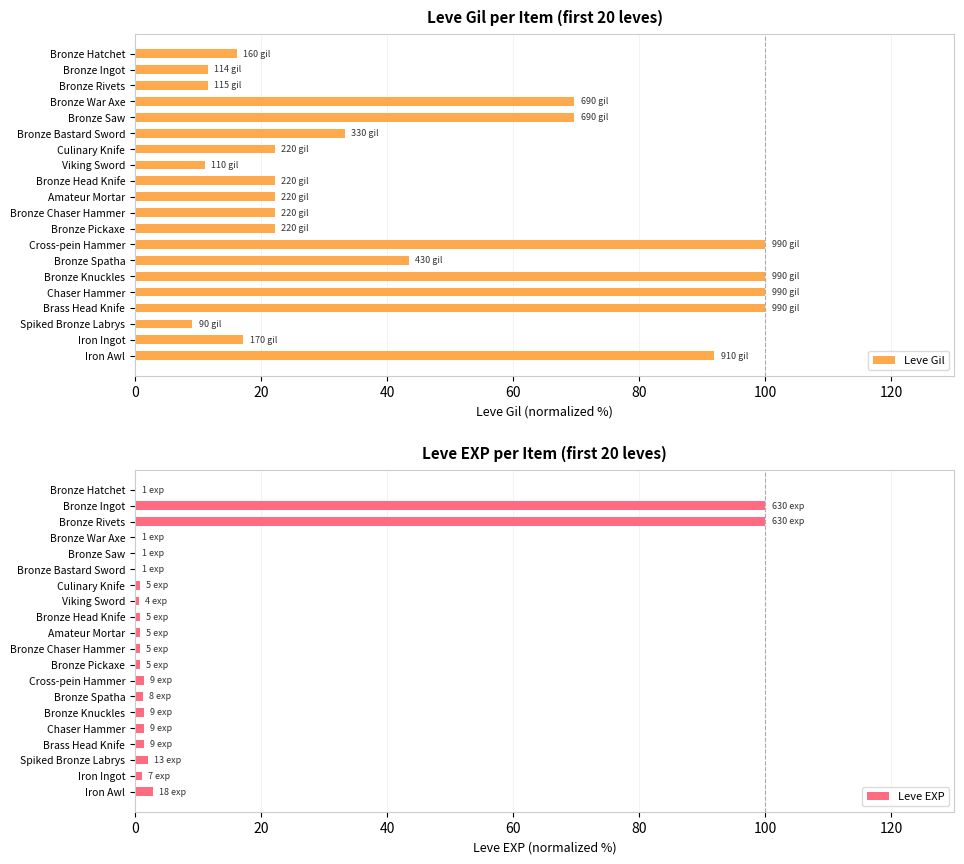

Reading left to right, what are all the values shown in this chart?

Leve Gil: 16.2	11.5	11.6	69.7	69.7	33.3	22.2	11.1	22.2	22.2	22.2	22.2	100.0	43.4	100.0	100.0	100.0	9.1	17.2	91.9
Leve EXP: 0.2	100.0	100.0	0.2	0.2	0.2	0.8	0.6	0.8	0.8	0.8	0.8	1.4	1.3	1.4	1.4	1.4	2.1	1.1	2.9